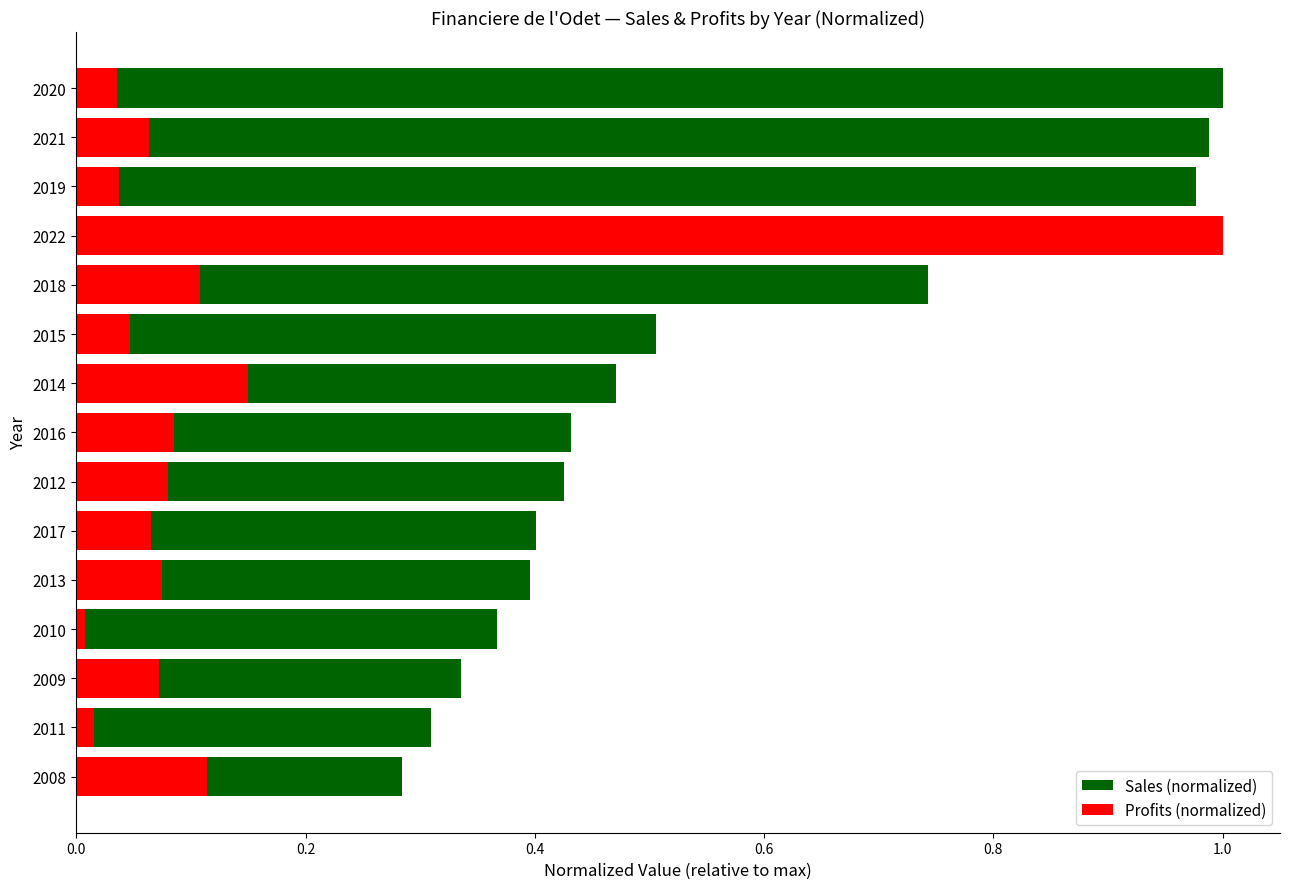

The Profits (normalized) series shows 0.0 at 2015. True or false?

False